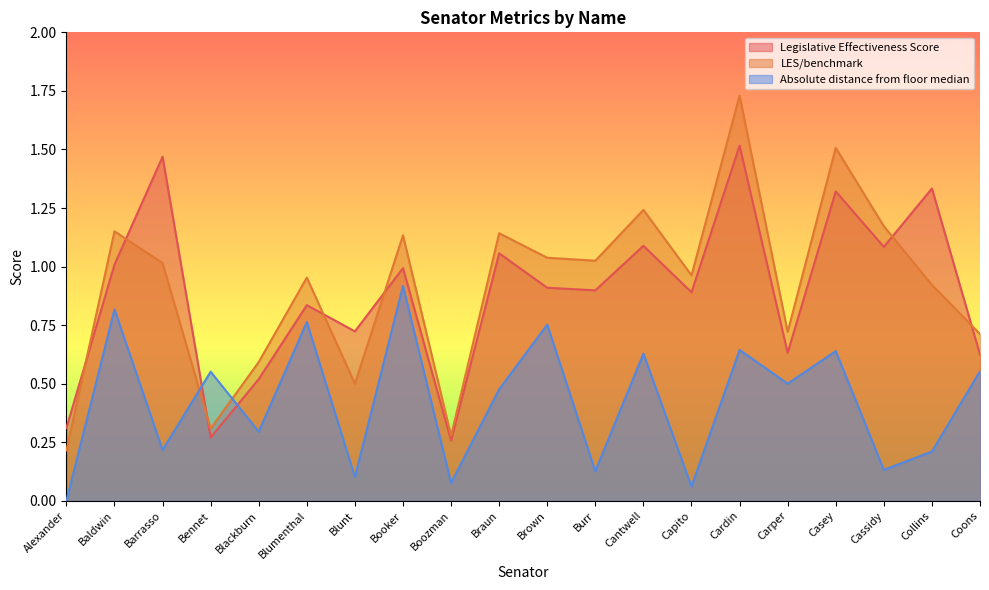

What is the average value of the LES/benchmark series?

0.9